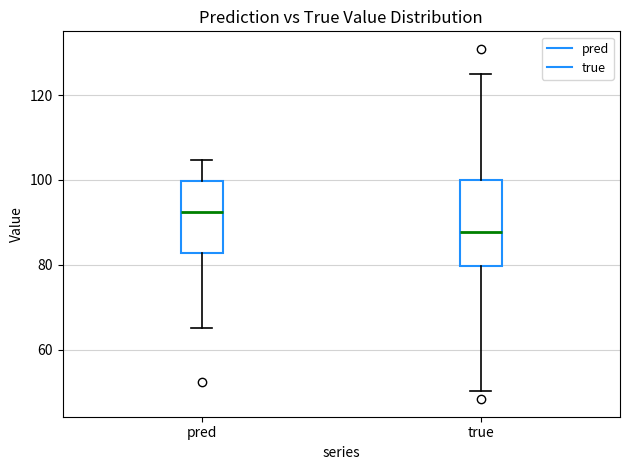

Reading left to right, read every box against the y-axis: the position of its median line, the range the box covers, and the ends of its whiskers. The values are not printed on the chart, so give them approximately, as read against the axis.

pred: median 92, box 82 to 100, whiskers 66 to 104
true: median 88, box 80 to 100, whiskers 50 to 124